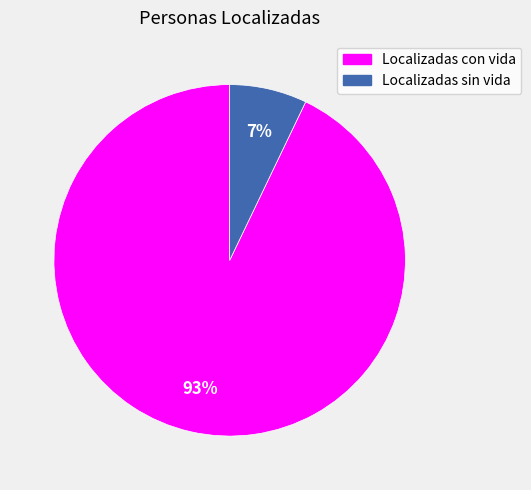

Does Localizadas con vida account for over 50% of the chart?

Yes